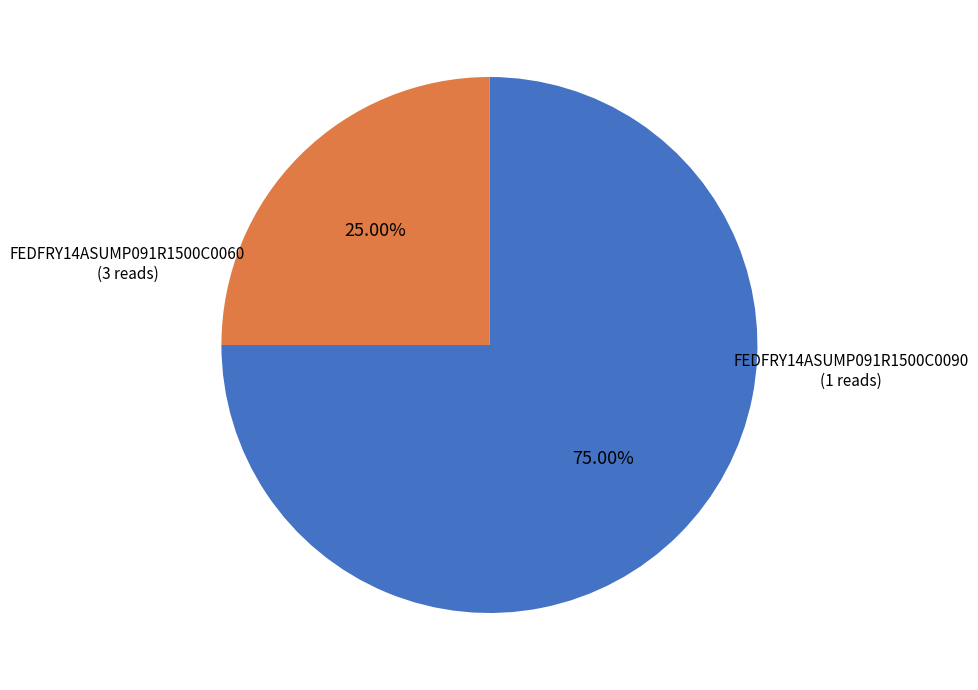

Which slice is the largest?

FEDFRY14ASUMP091R1500C0060